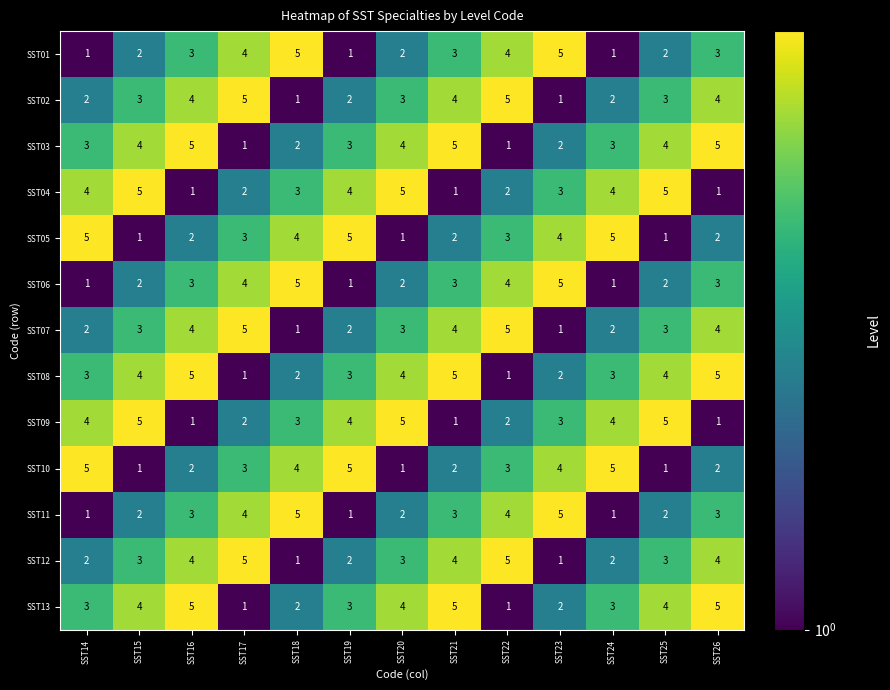

At how many categories does at least one series exceed 4?

13